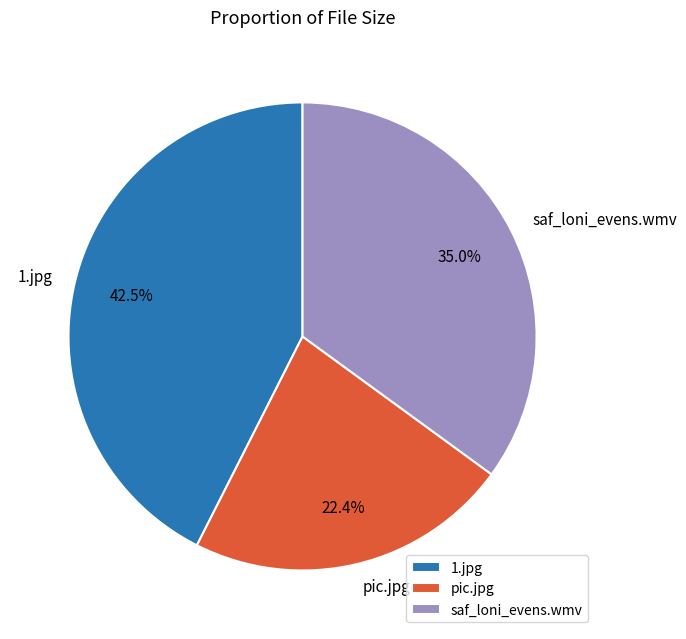

What is the ratio of the value at 1.jpg to the value at saf_loni_evens.wmv?

1.2